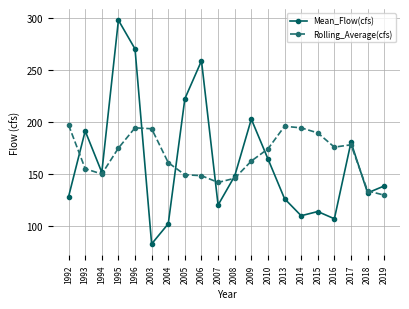

At how many categories does at least one series exceed 208?

4